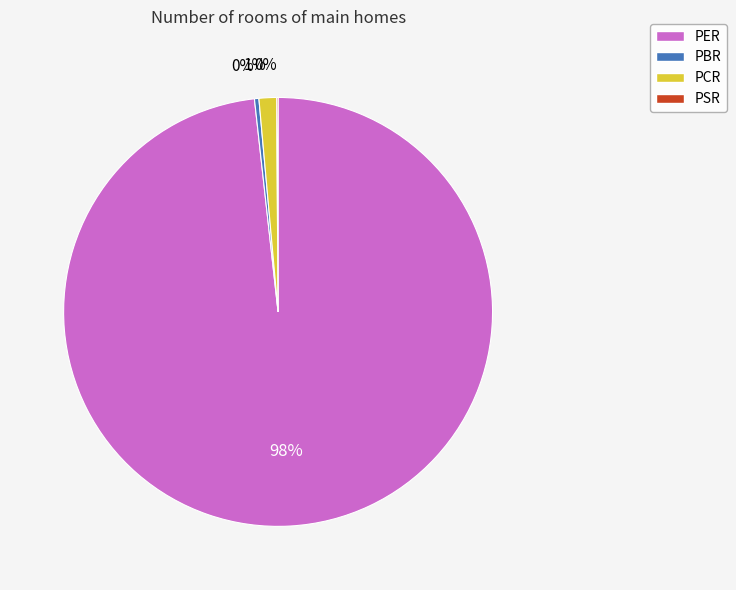

Between PER and PBR, which is larger?

PER